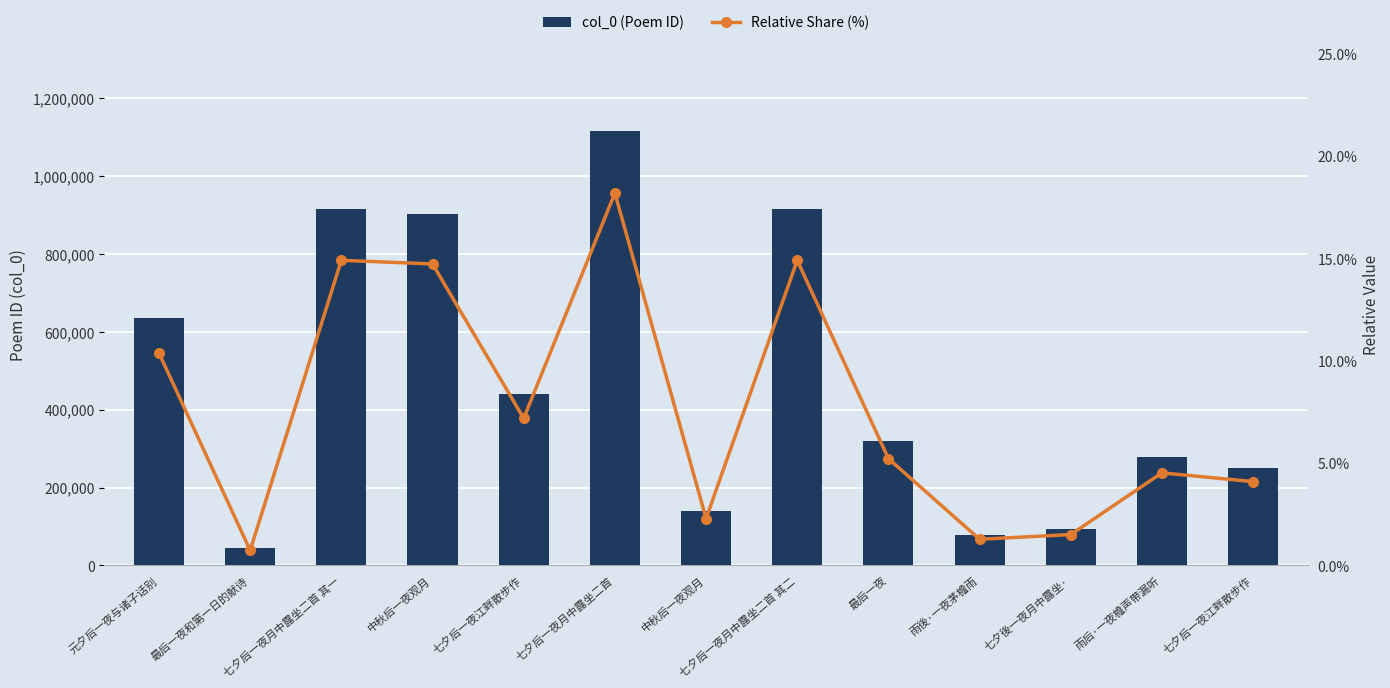

What is the label of the 6th bar from the right?

七夕后一夜月中露坐二首 其二